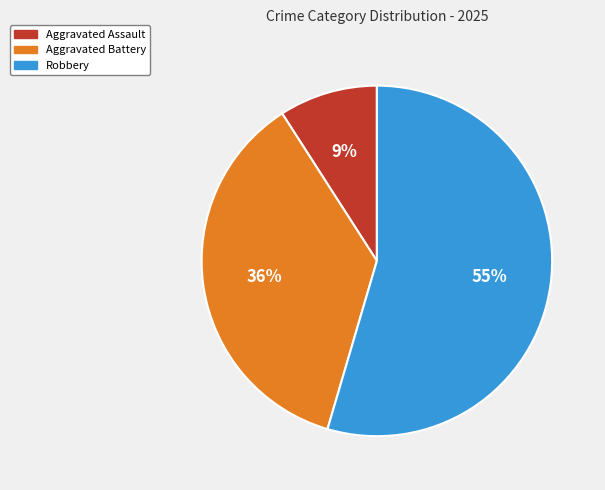

To the nearest percent, what is the average slice percentage?

33%